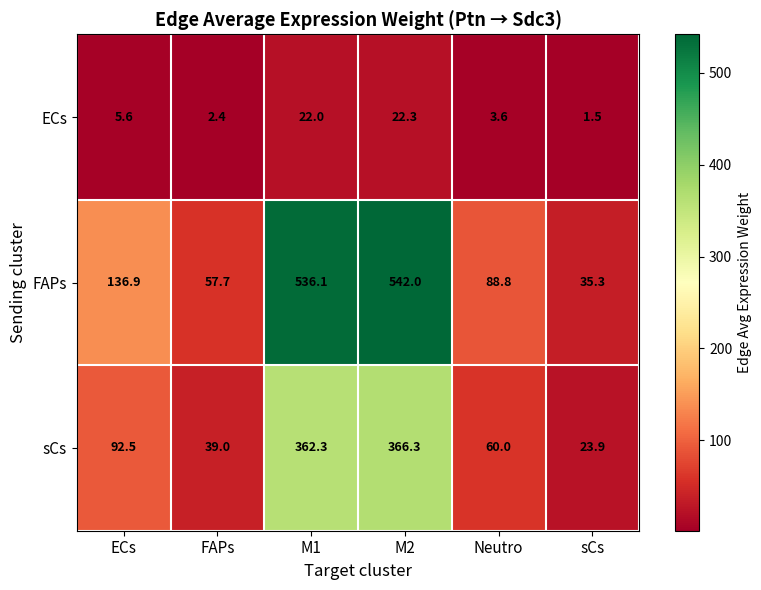

Reading left to right, list all the values displayed in this chart.

ECs: ECs=5.6	FAPs=2.4	M1=22.0	M2=22.3	Neutro=3.6	sCs=1.5
FAPs: ECs=136.9	FAPs=57.7	M1=536.1	M2=542.0	Neutro=88.8	sCs=35.3
sCs: ECs=92.5	FAPs=39.0	M1=362.3	M2=366.3	Neutro=60.0	sCs=23.9